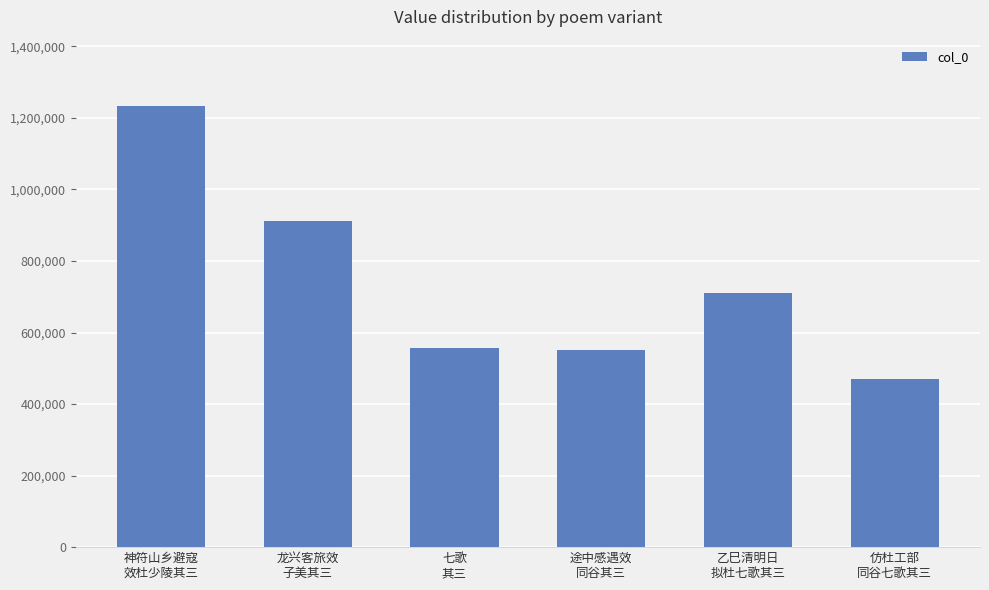

What is the minimum value shown in the chart?

469329